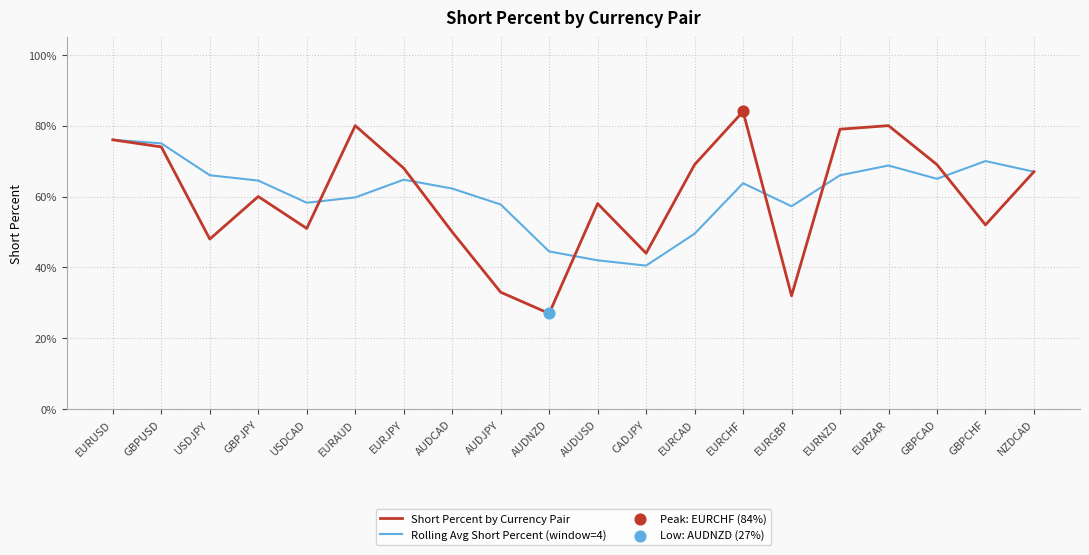

What is the total value across all series at NZDCAD?

1.3